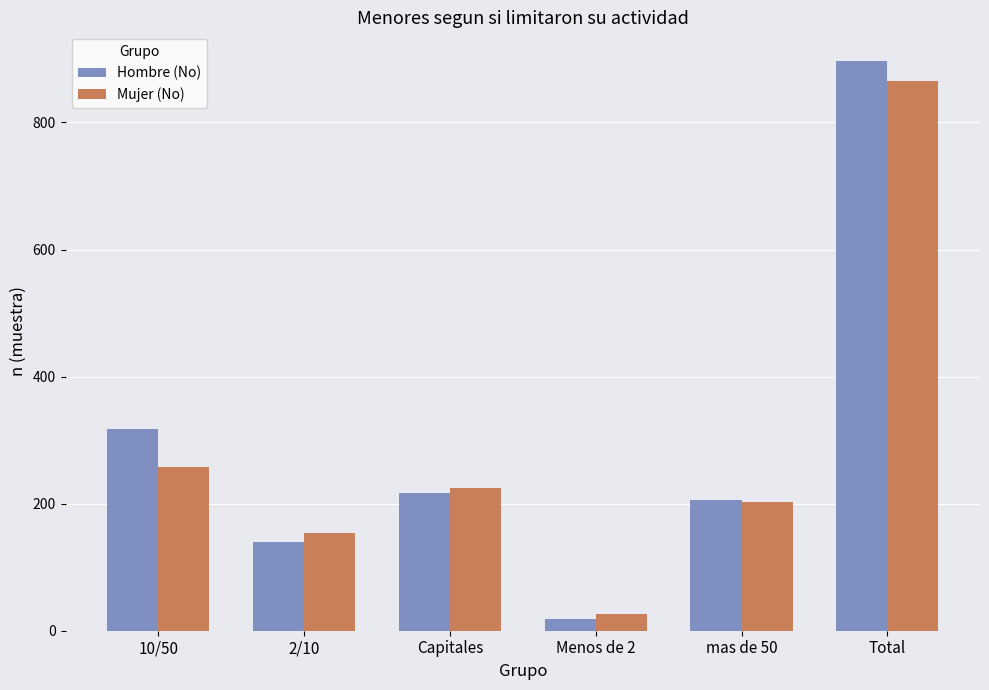

True or false: Mujer (No) has a value of 224 at Capitales.

True